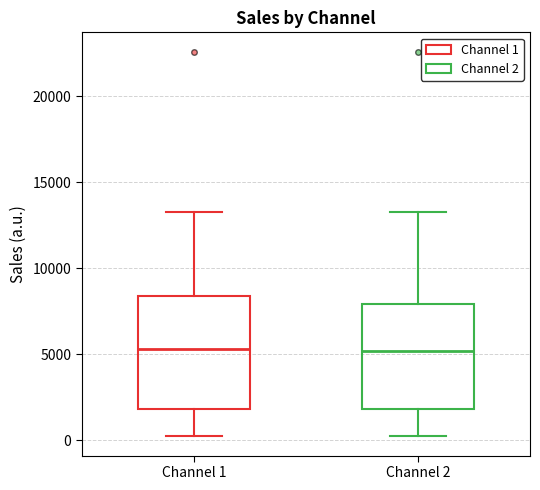

Where does the upper whisker of the box for Channel 1 end on the y-axis? The values are not printed on the chart, so give them approximately, as read against the axis.

13500